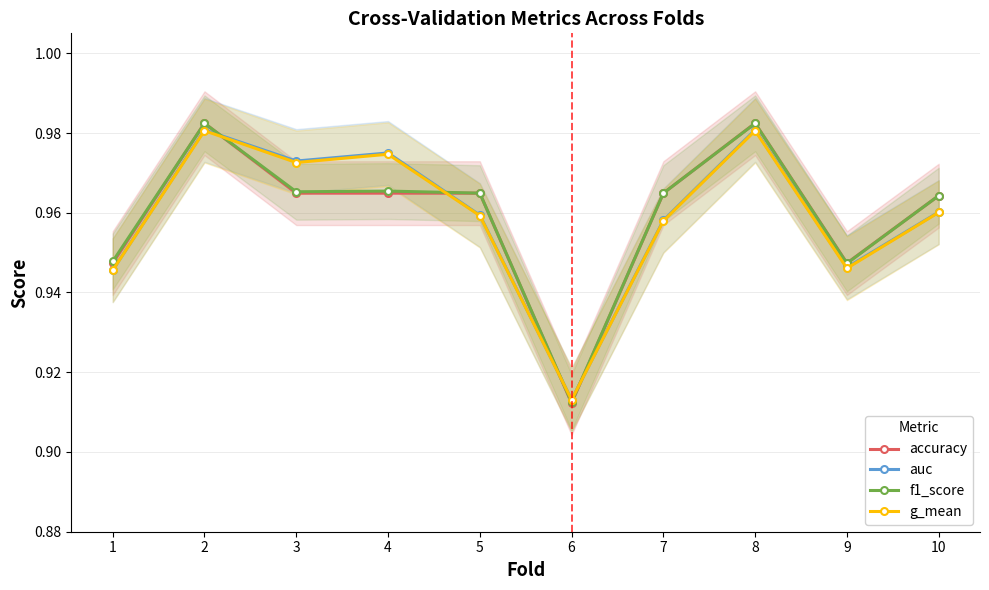

Where is the first local minimum for auc?

3